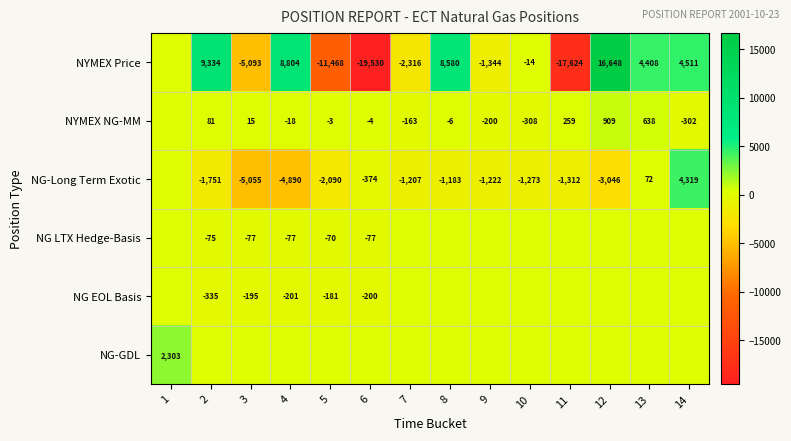

The value of NYMEX NG-MM at 8 is -10. True or false?

False